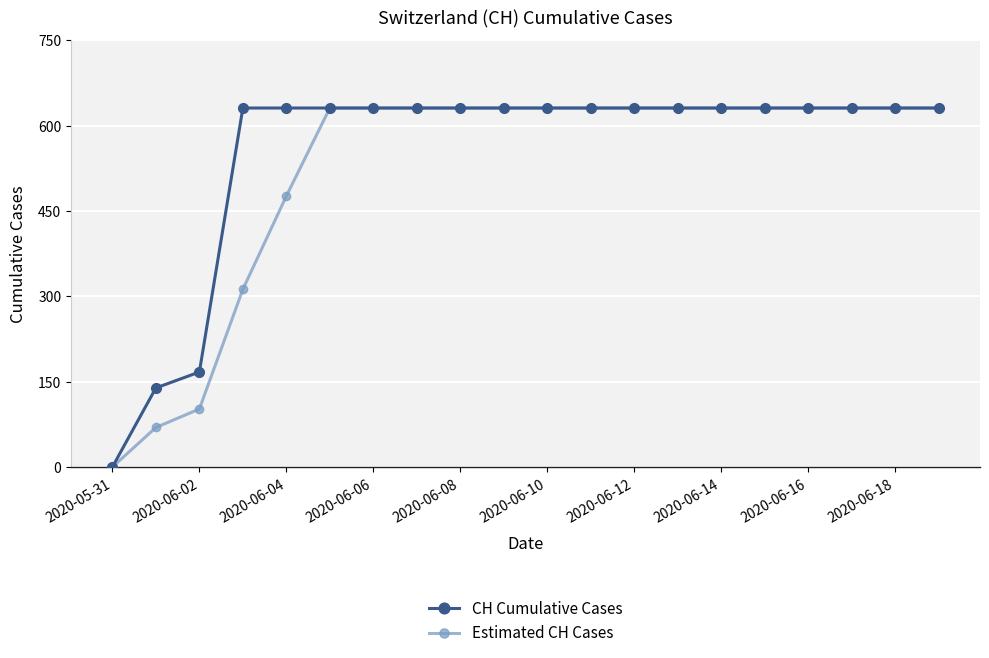

Count the number of categories in the chart.

20